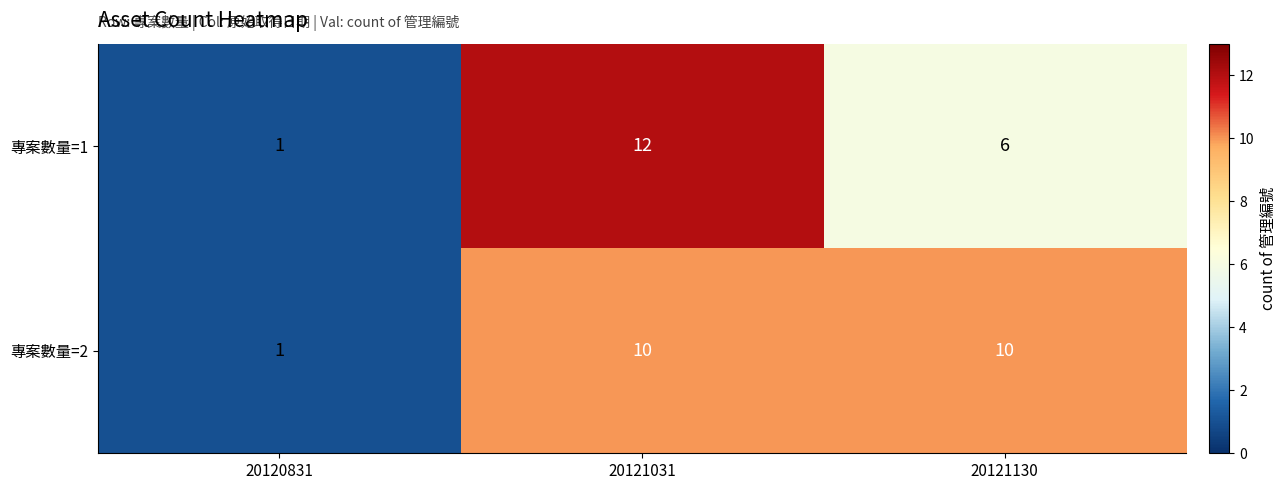

List the series in order of their peak value, lowest first.

專案數量=2, 專案數量=1